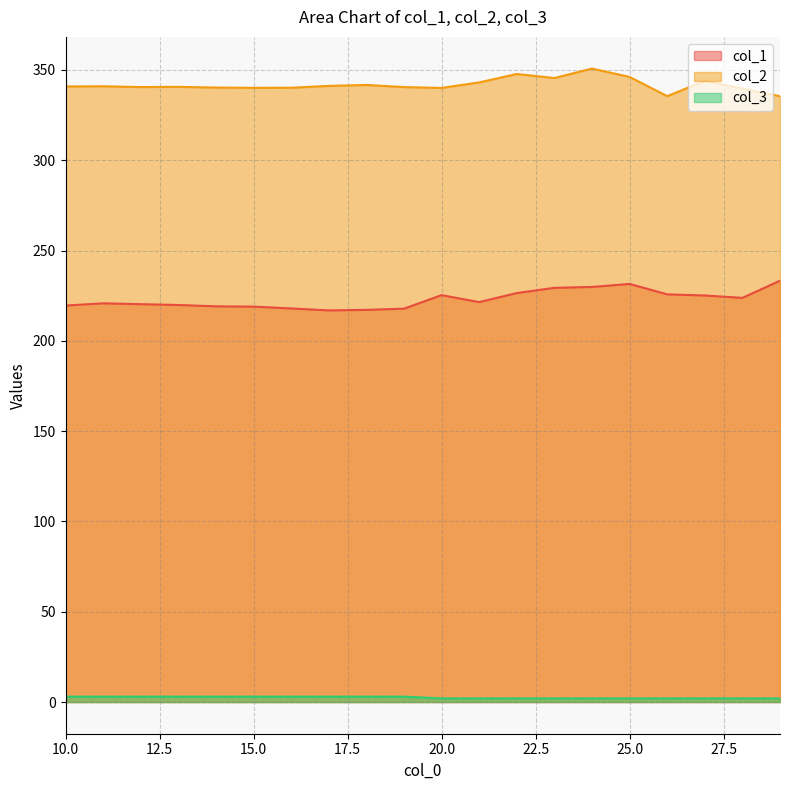

What is the difference between the col_2 values at 18 and 10?

0.8